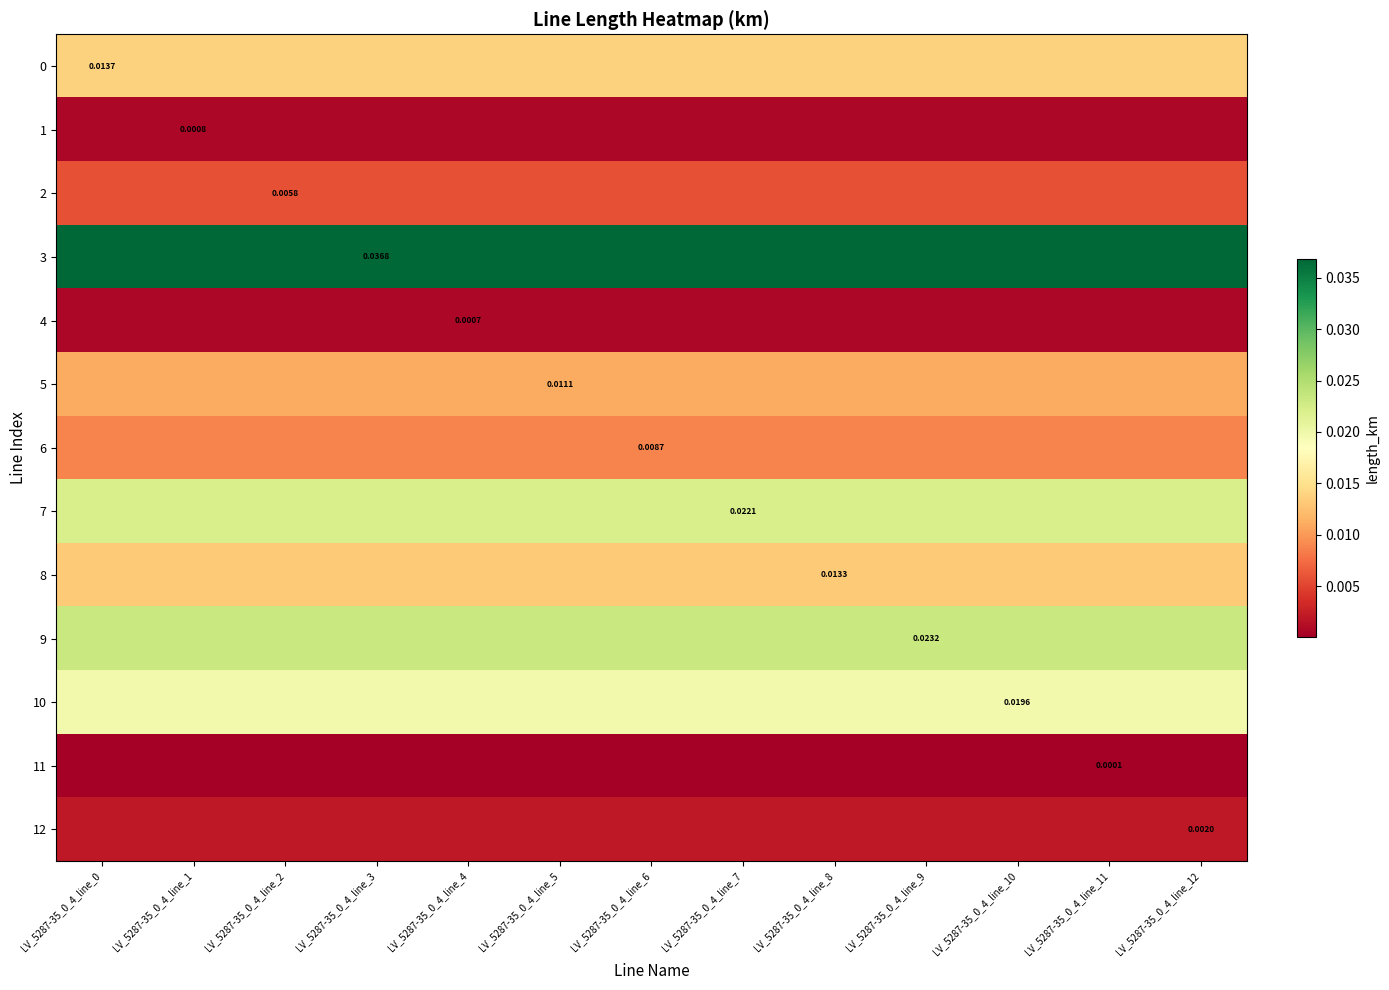

Which category has the highest value in the 6 series?

LV_5287-35_0_4_line_0